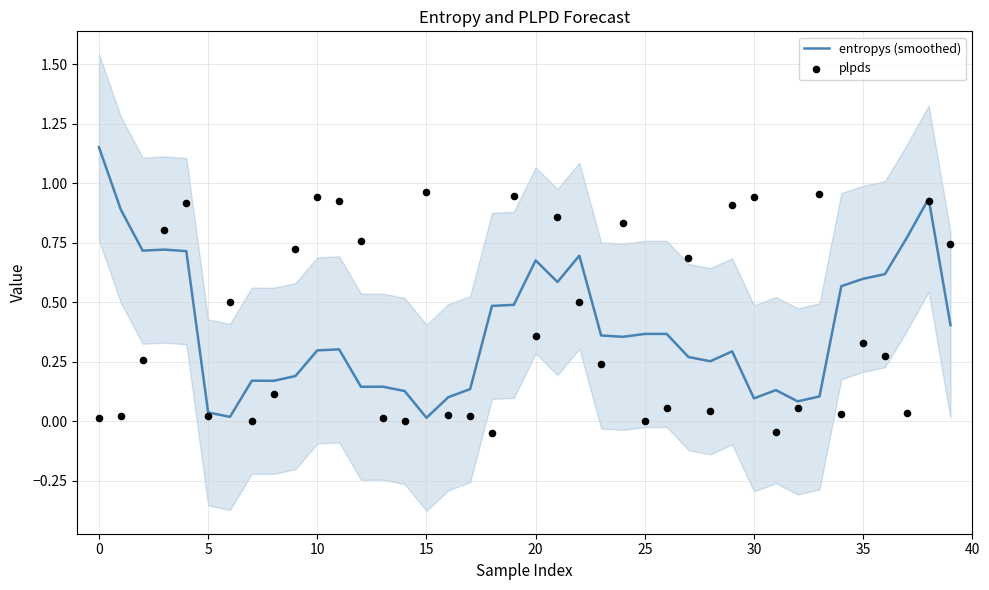

At how many categories does at least one series exceed 0?

40